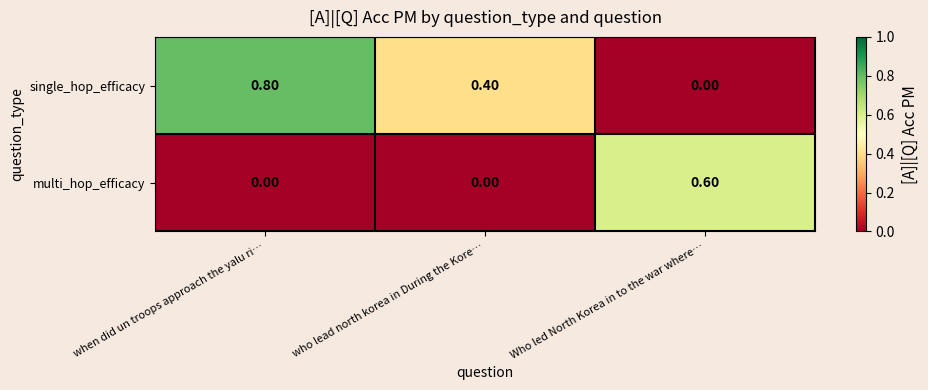

Which series changed the most between who lead north korea in During the Kore… and Who led North Korea in to the war where…?

multi_hop_efficacy